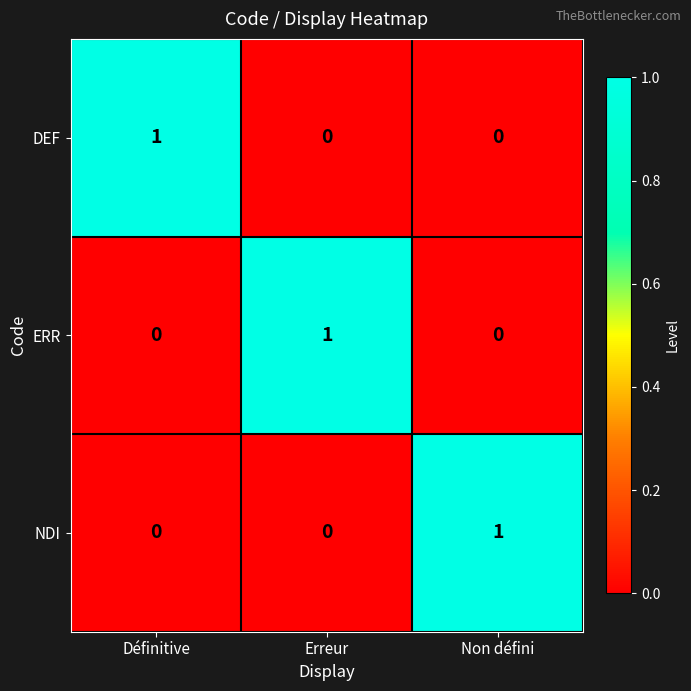

At how many categories does at least one series exceed 0?

3